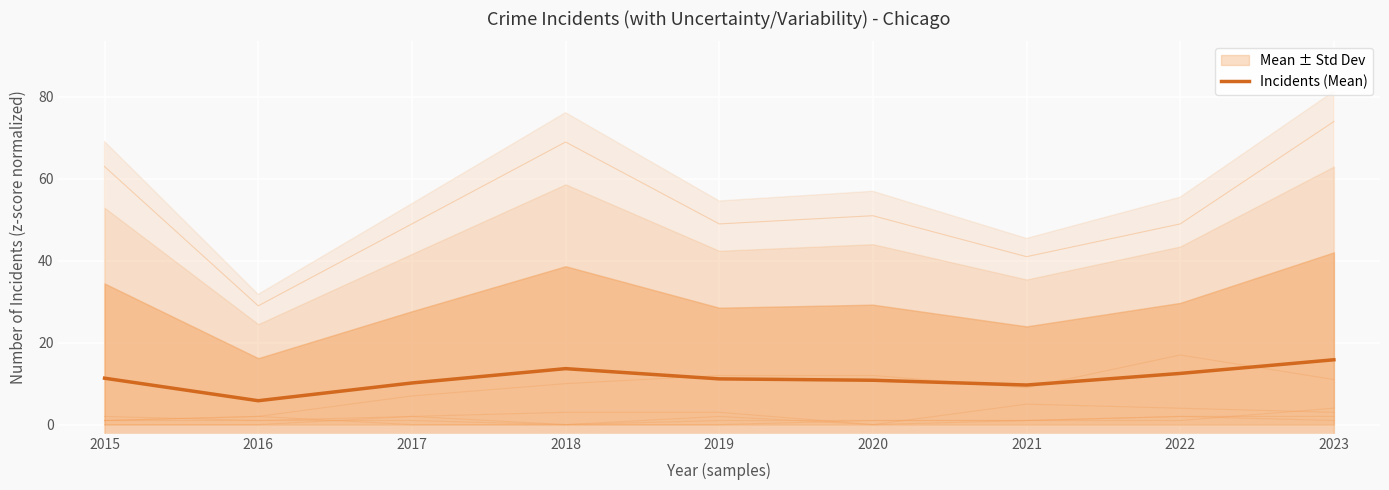

True or false: the data shows 15.9 at 2020.

False